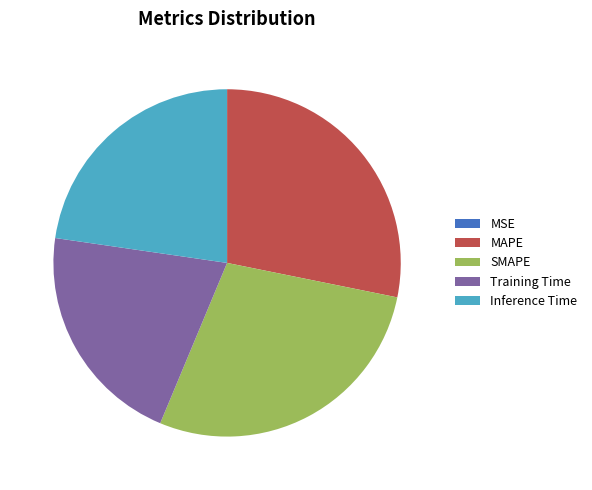

Which has a higher value, Training Time or Inference Time?

Inference Time